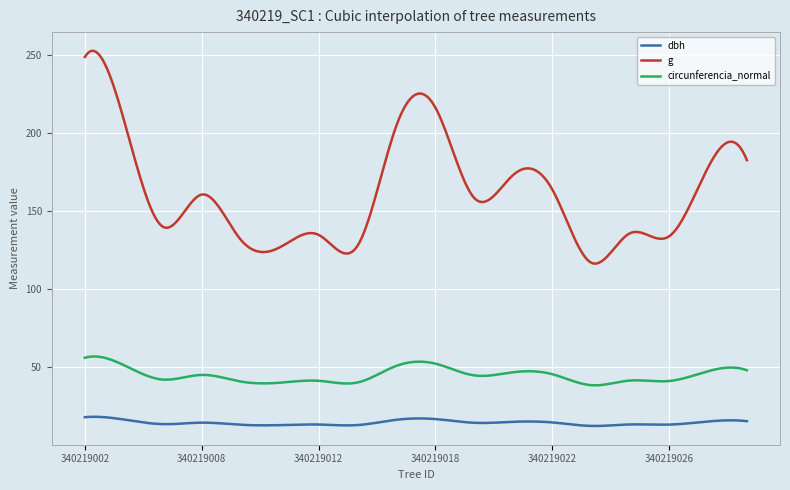

Which series has the largest range (max minus min)?

g